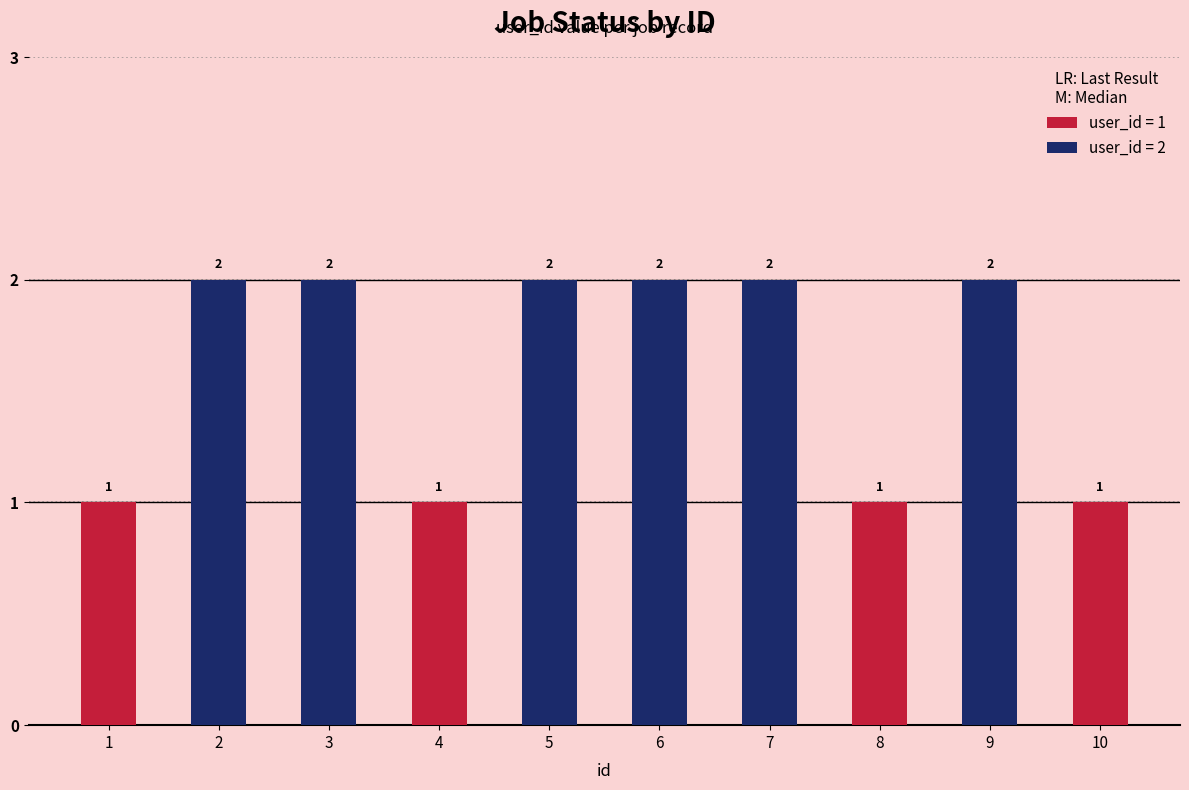

What is the ratio of the value at 1 to the value at 6?

0.5